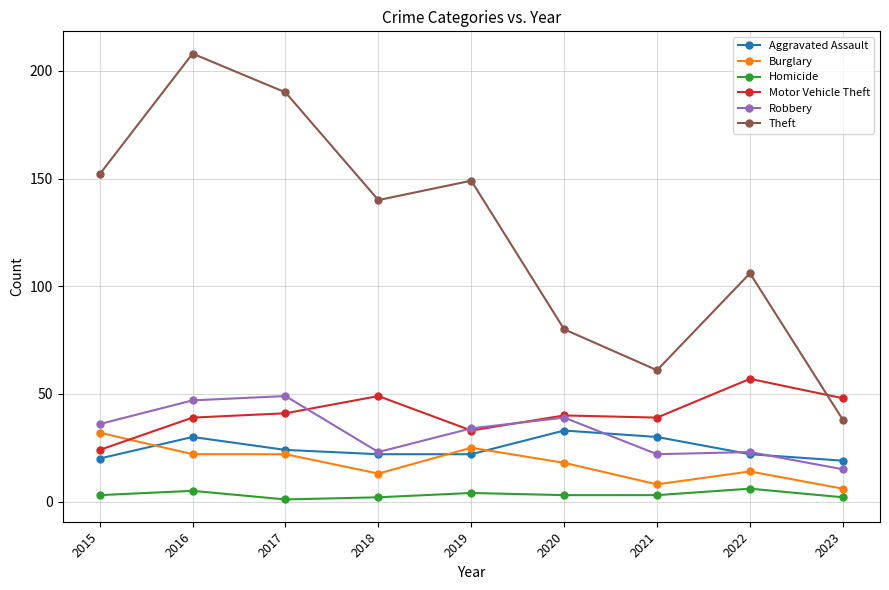

What is the total value across all series at 2022?

228